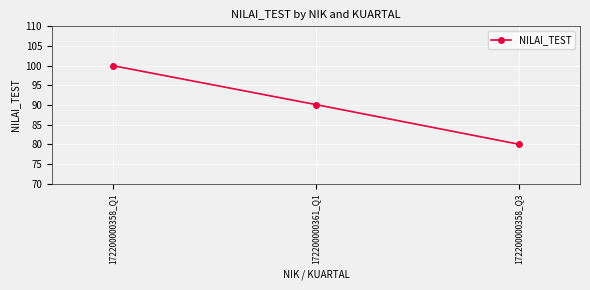

Where is the data nearest to the value 90?

172200000361_Q1